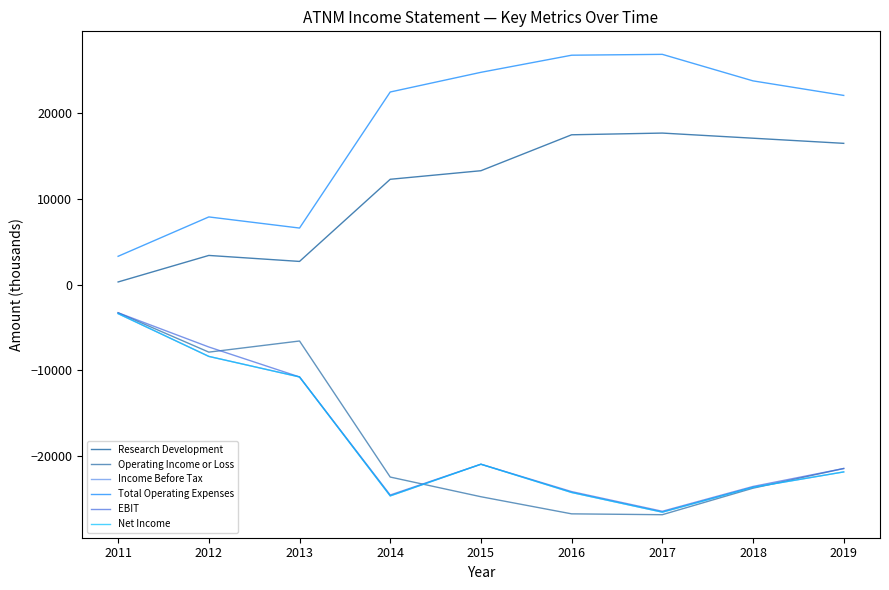

At which label does EBIT reach its minimum?

2017